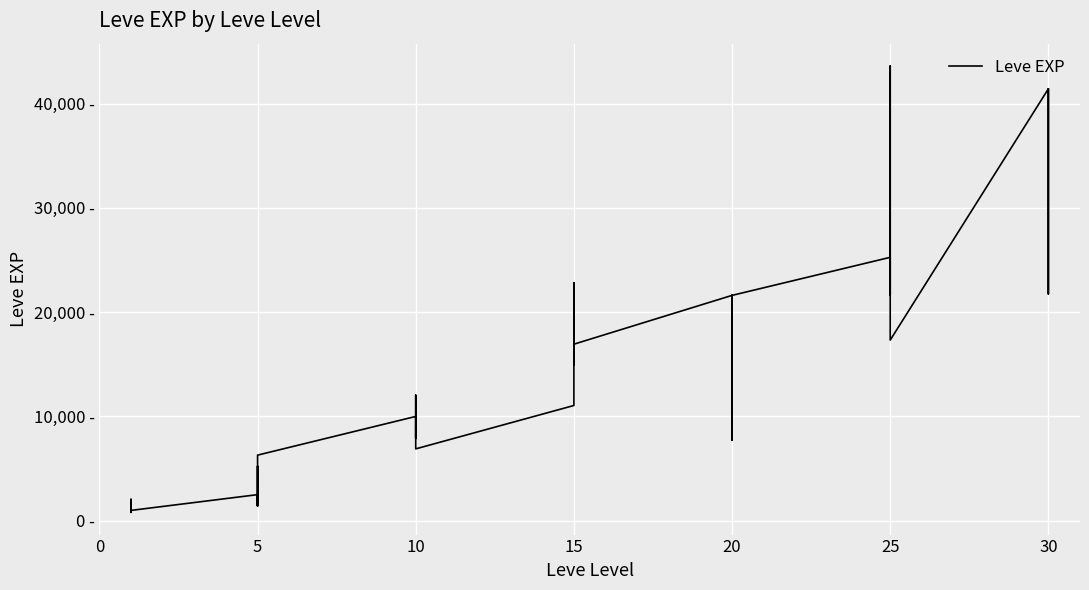

Reading left to right, what are all the values shown in this chart?

800	2040	1330	1330	800	980	2490	1420	5220	1420	3600	6280	9990	8930	12030	7880	8930	6880	11040	22790	14920	22790	16920	16920	21600	11560	17120	21600	7710	21600	25250	21650	26160	36390	43600	17310	41410	41410	21740	41410